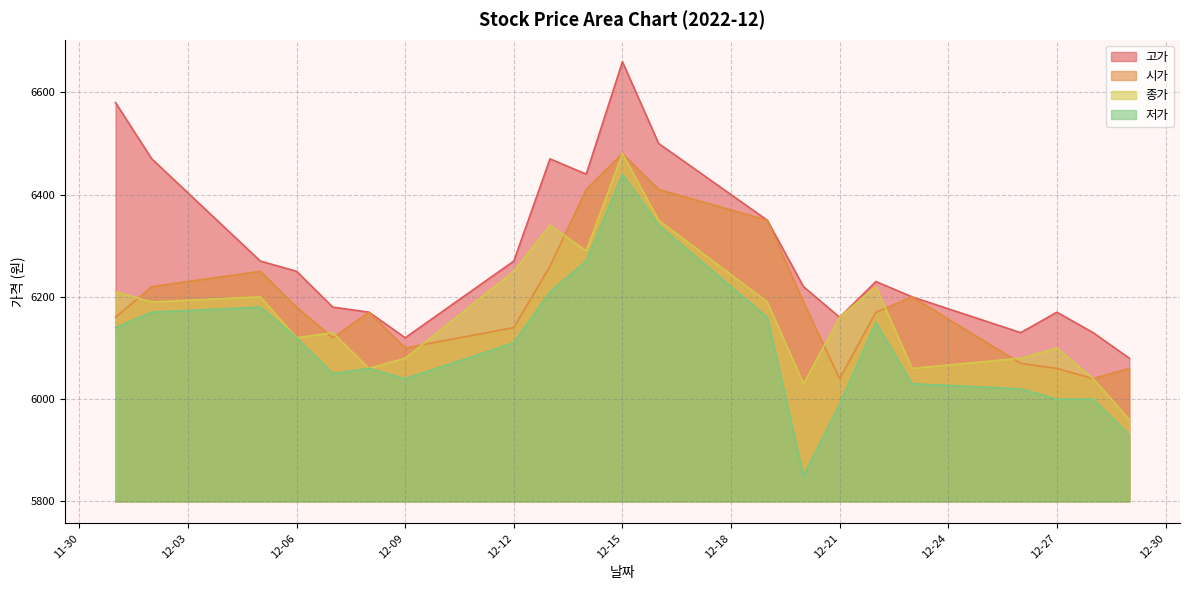

The value of 시가 at 2022-12-23 is 2632. True or false?

False